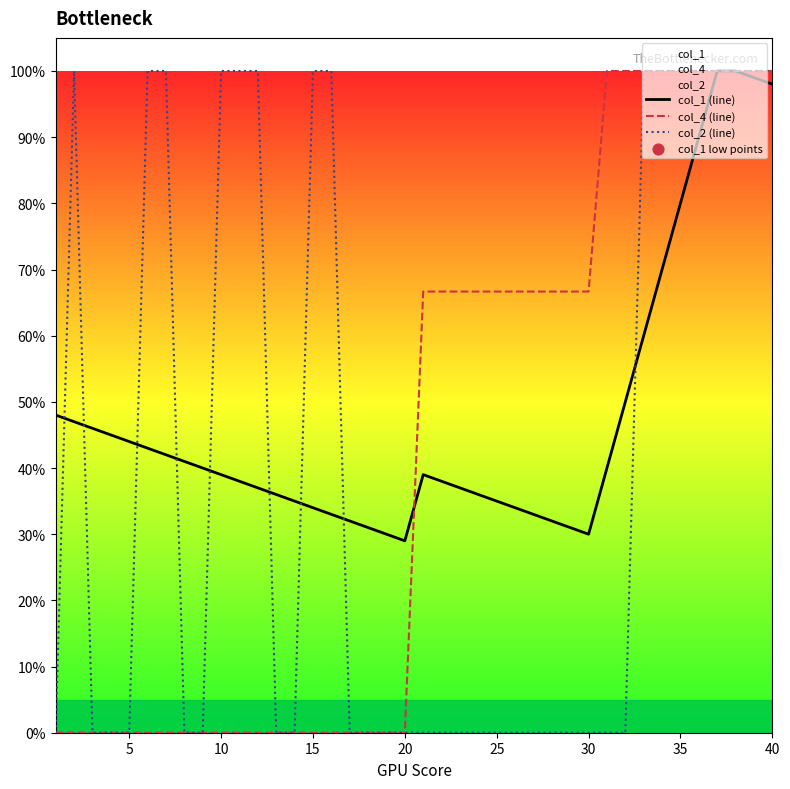

At how many categories does at least one series exceed 0?

40